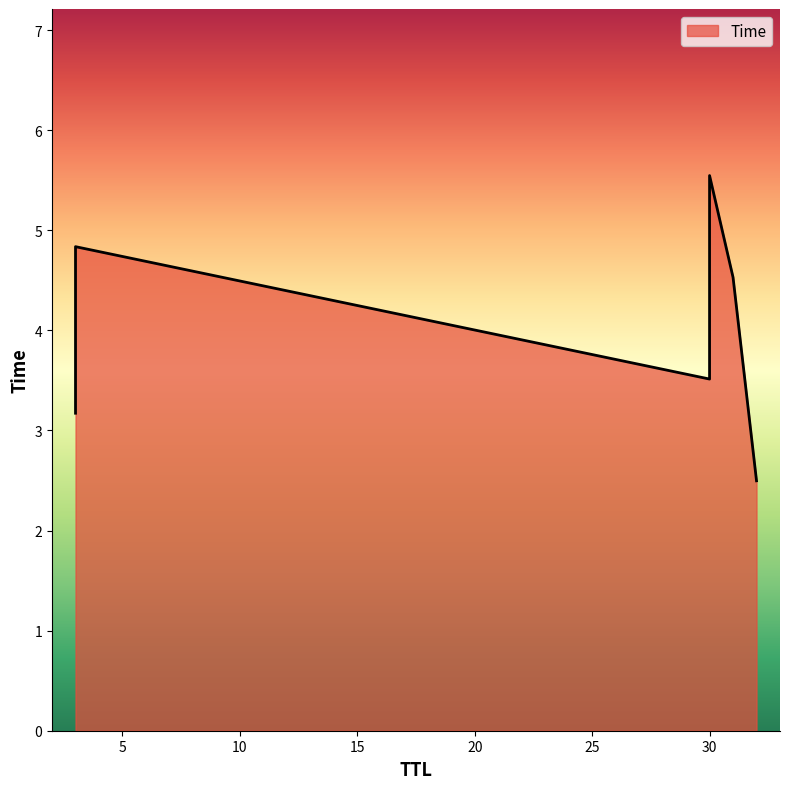

What is the smallest value displayed?

2.5